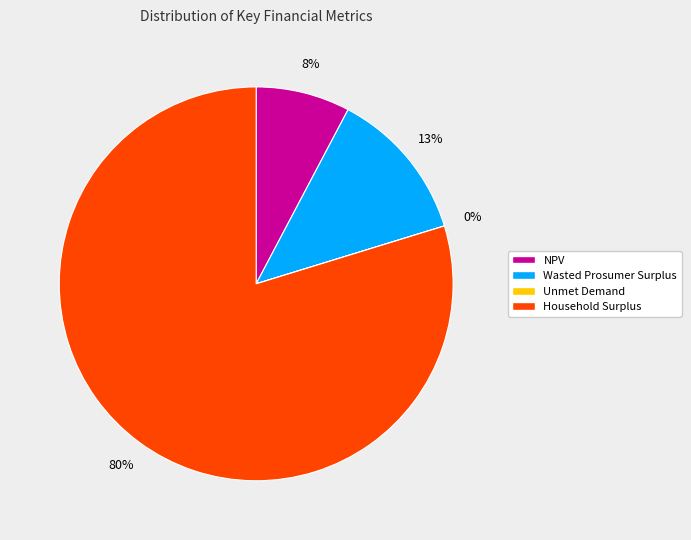

Does Household Surplus represent more than half of the total?

Yes